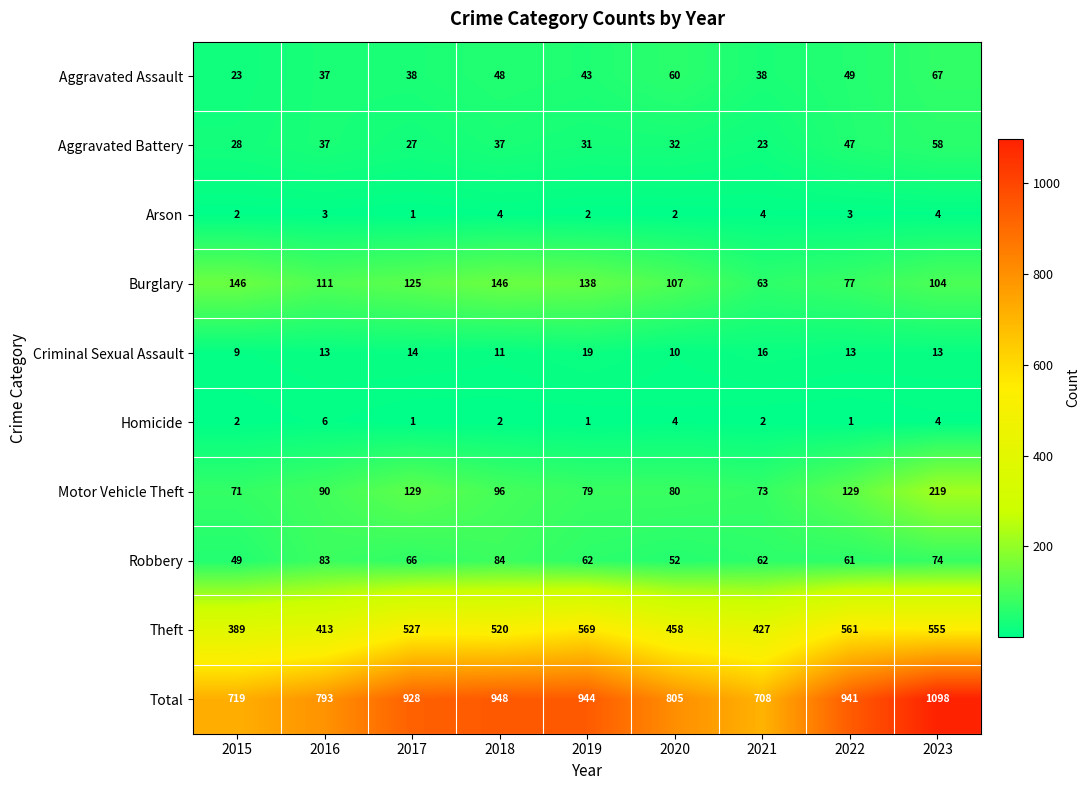

List the series in order of their peak value, highest first.

Total, Theft, Motor Vehicle Theft, Burglary, Robbery, Aggravated Assault, Aggravated Battery, Criminal Sexual Assault, Homicide, Arson